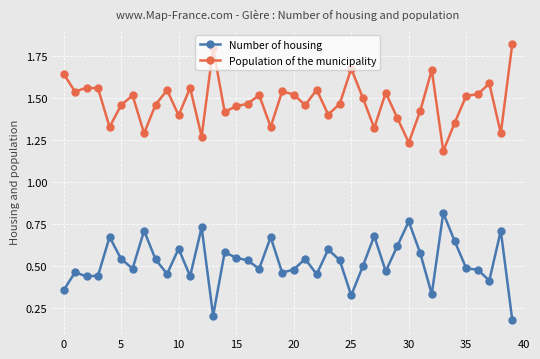

True or false: Population of the municipality has more than 1 interior local peaks.

True